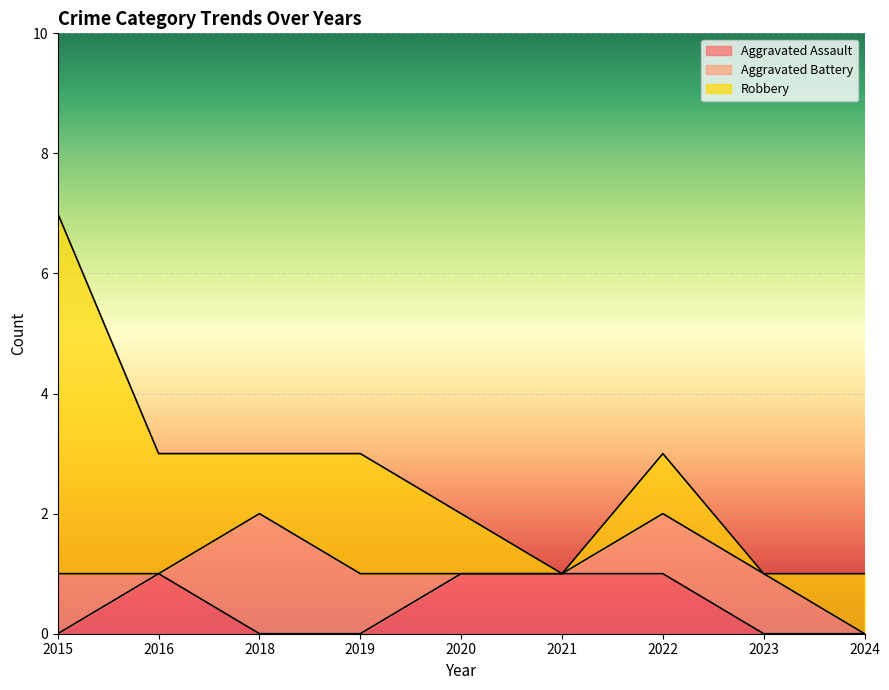

What is the value of the Robbery point at the 5th from the left?

1